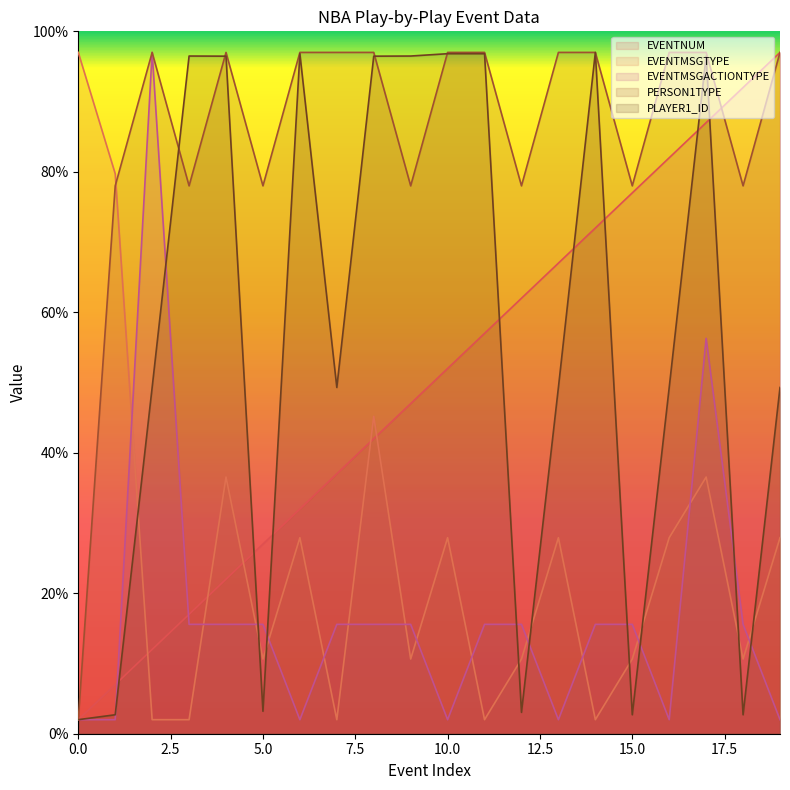

At which label does PERSON1TYPE reach its peak?

2